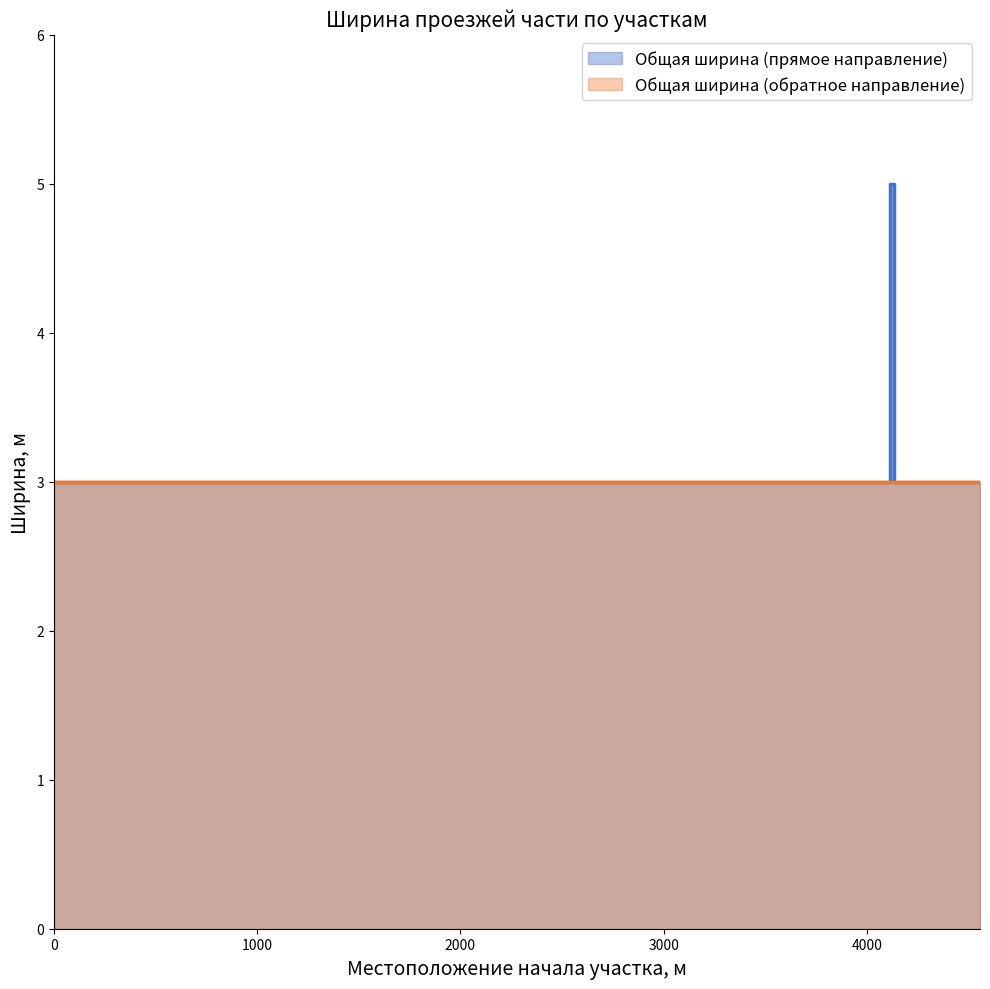

How many distinct data groups are displayed?

2